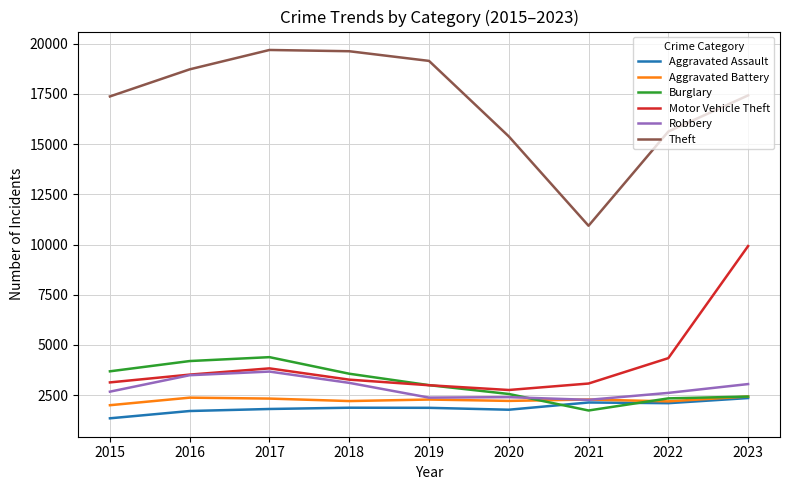

True or false: Theft and Burglary intersect in this chart.

False